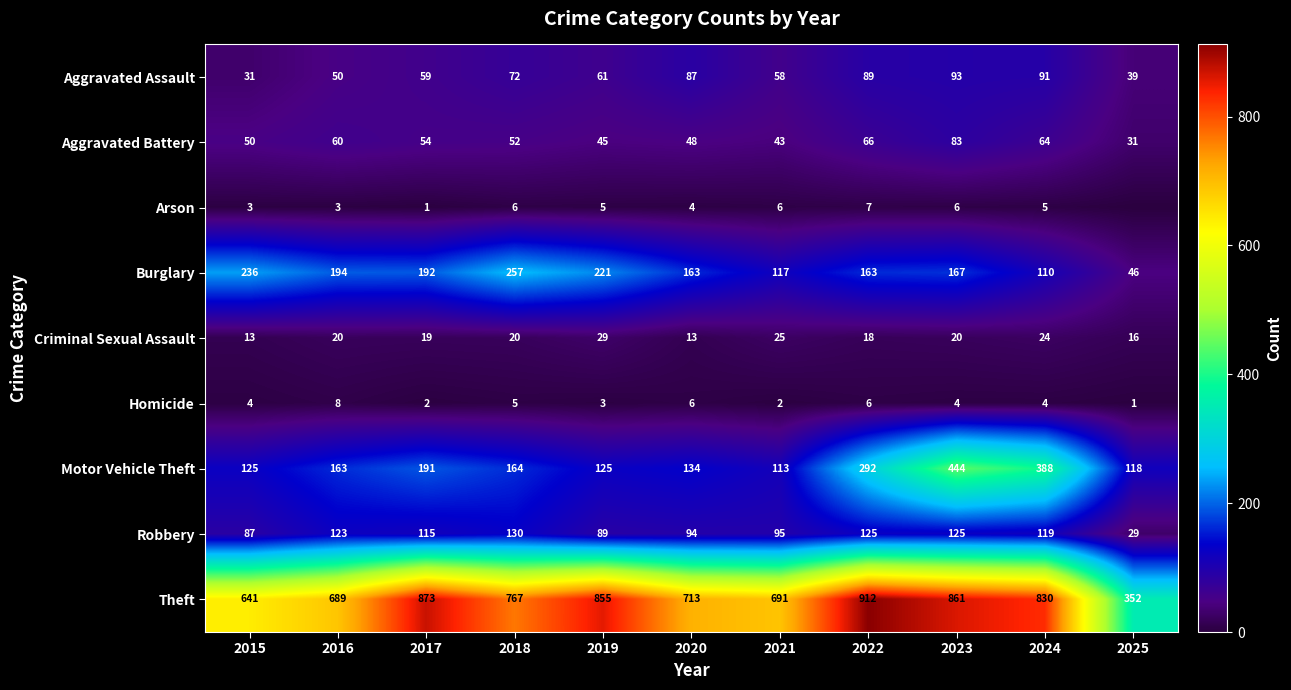

What is the sum of the Burglary values at 2017 and 2016?

386